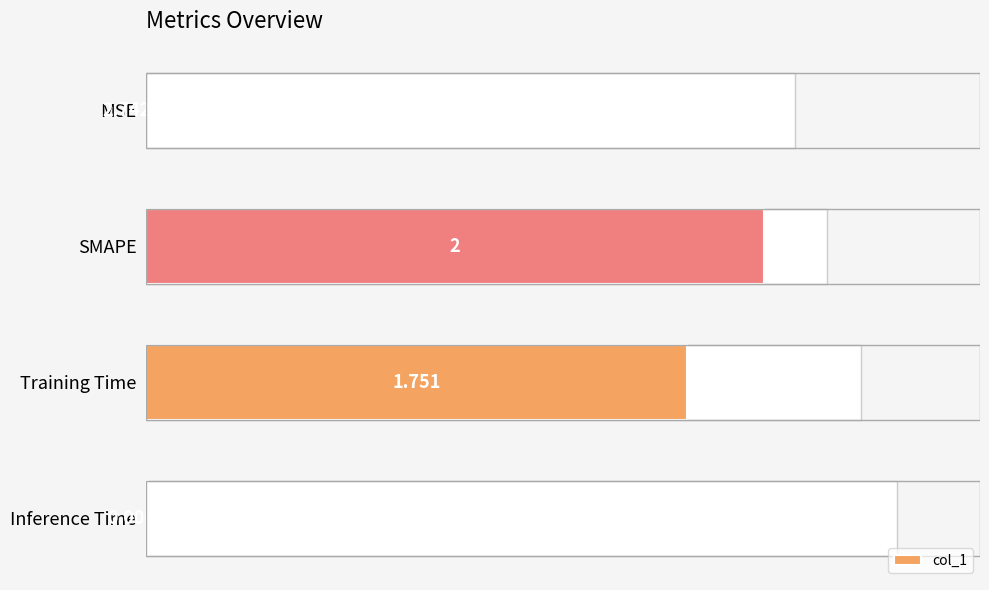

What is the sum of the values at MSE and SMAPE?

2.0